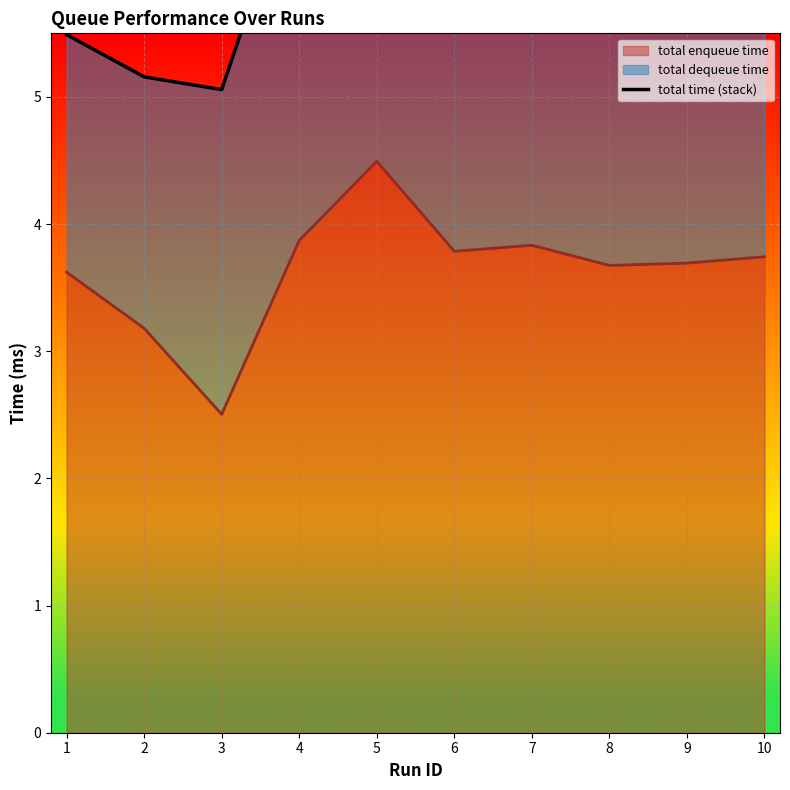

Reading left to right, transcribe all the data shown in this chart.

5.5	5.2	5.1	6.9	6.5	6.4	6.1	5.8	5.9	6.0